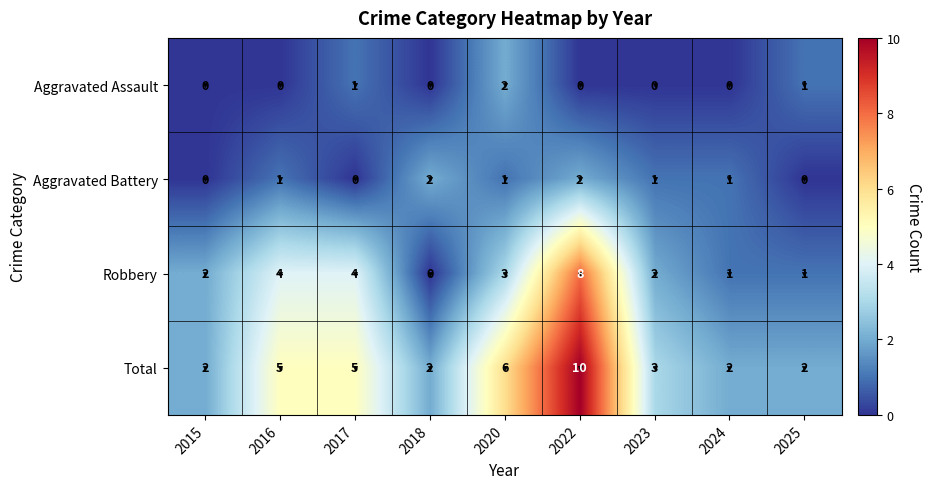

What is the sum of all Aggravated Battery values?

8